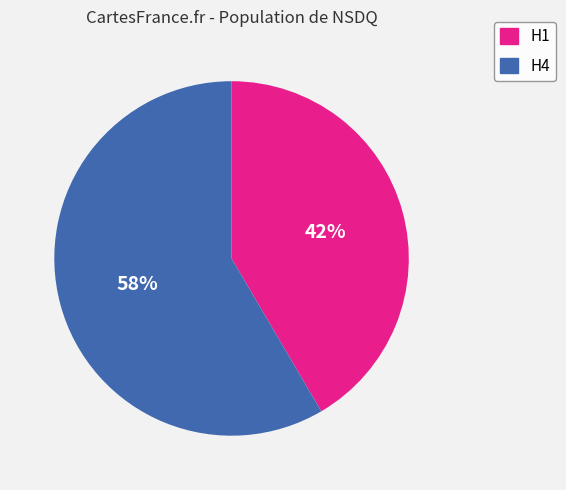

What is the largest slice in the pie chart?

H4